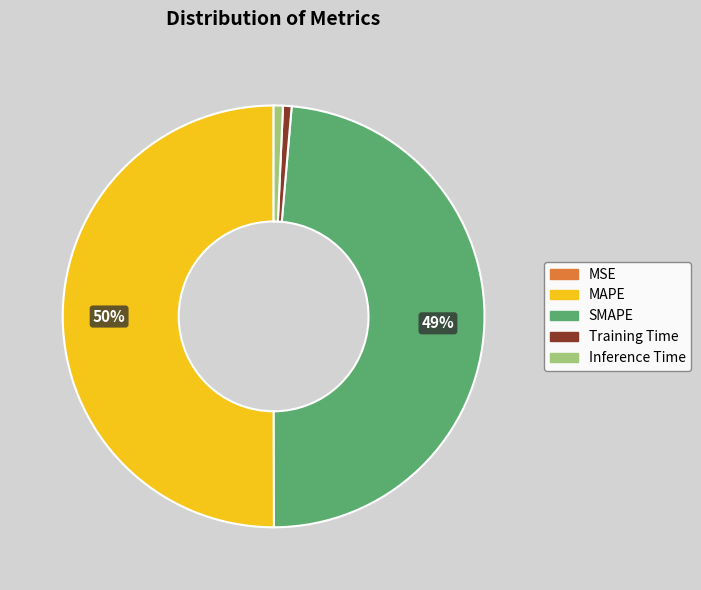

Which category accounts for the majority?

MAPE